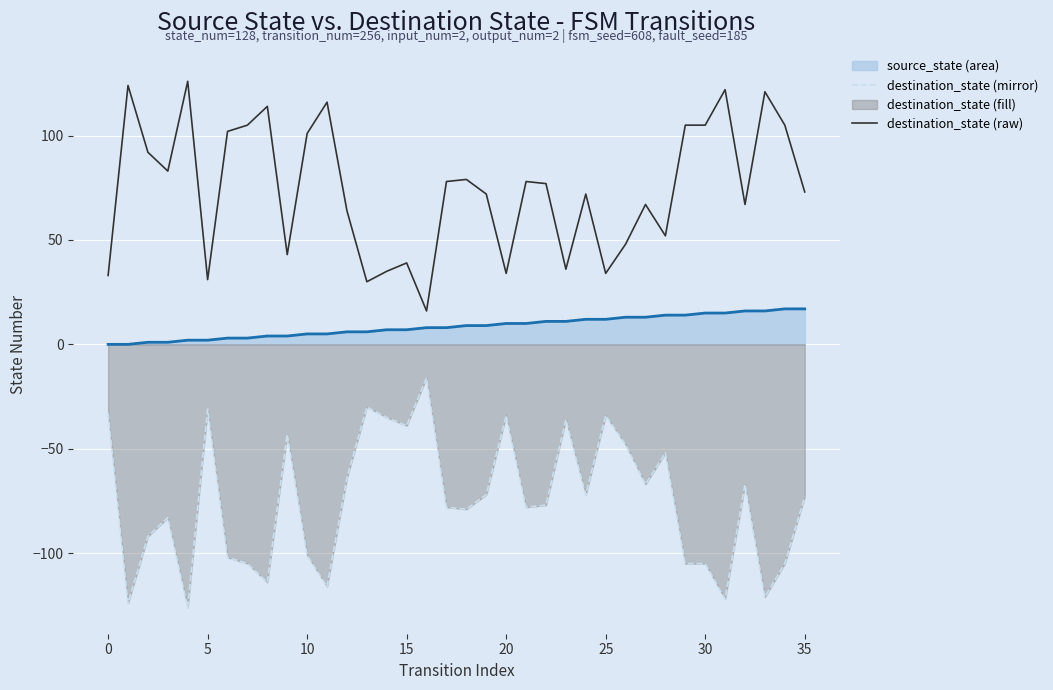

True or false: destination_state (mirror) and destination_state (raw) cross at least once.

False